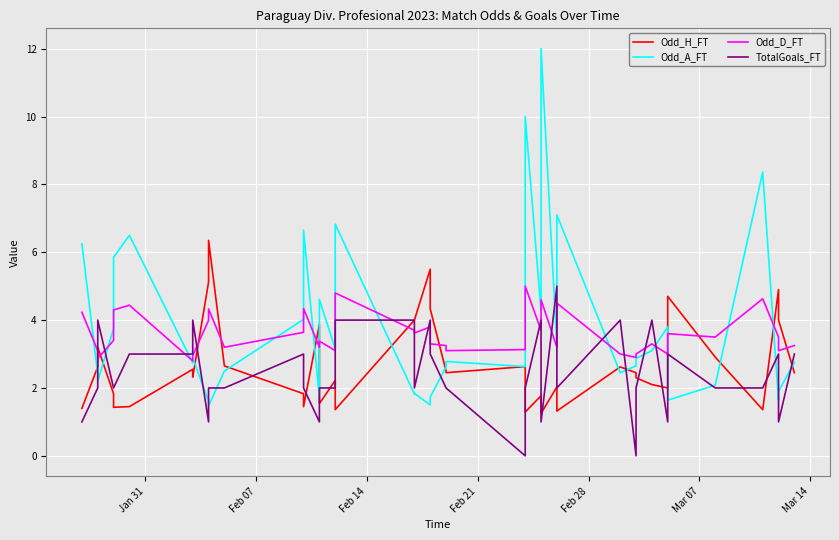

What is the highest value of the Odd_H_FT series?

6.3